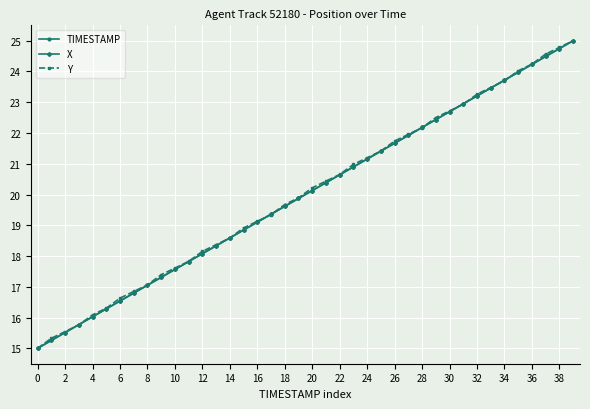

What is the maximum value for X?

25.0